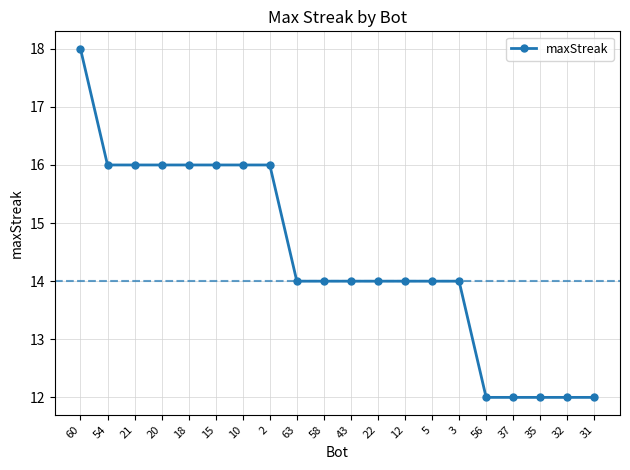

What is the maximum value shown in the chart?

18